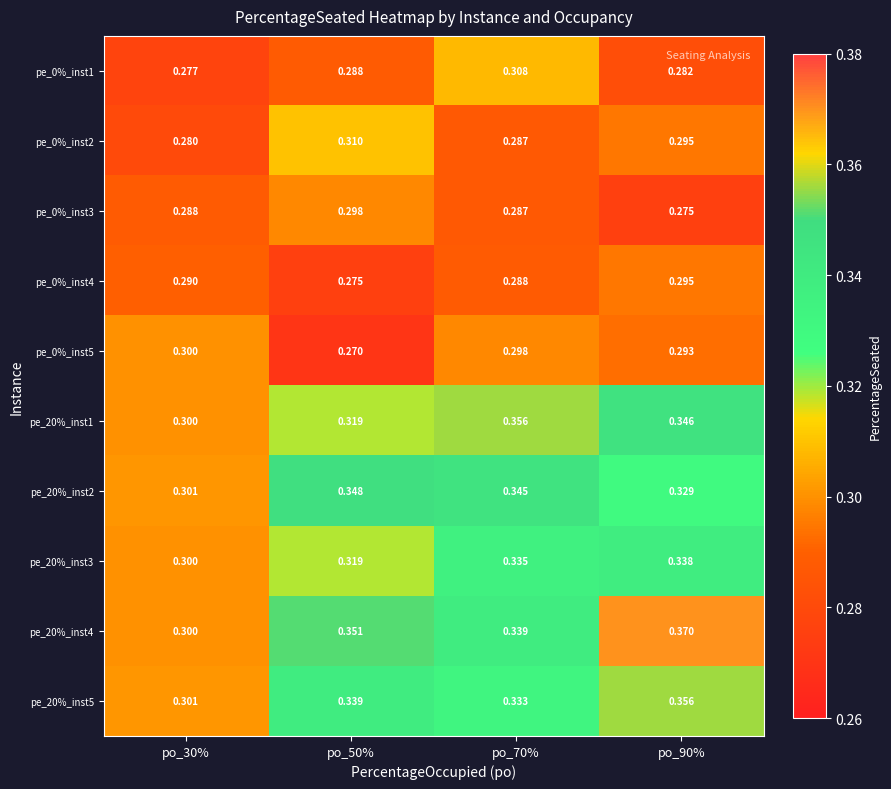

Is the value of pe_20%_inst1 at po_30% greater than the value of pe_0%_inst2 at po_50%?

No